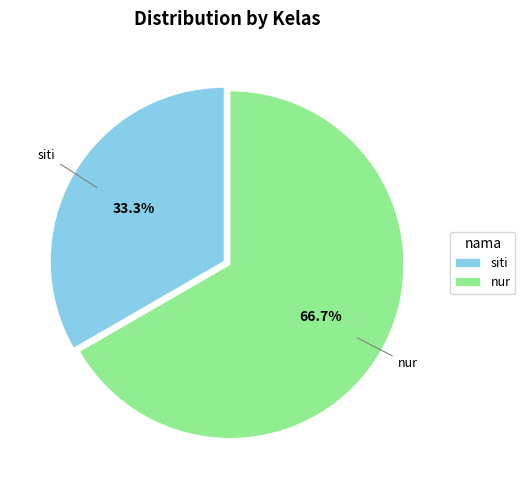

Combined, do siti and nur account for over 50%?

Yes